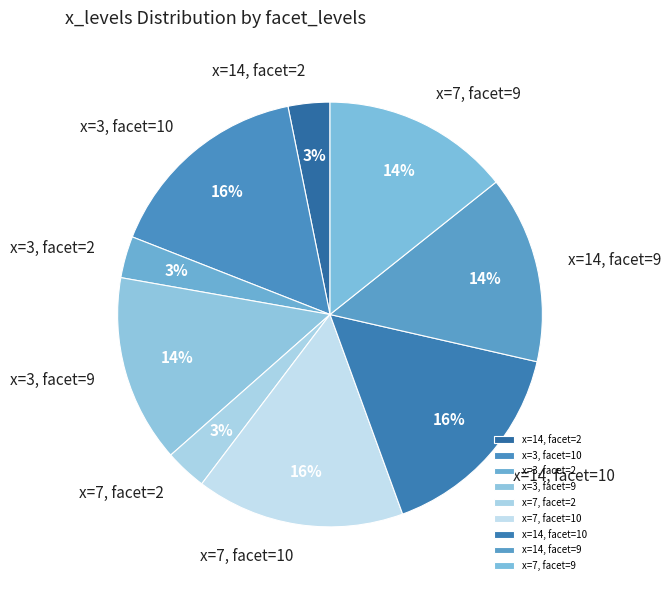

Combined, do x=14, facet=9 and x=14, facet=2 account for over 50%?

No